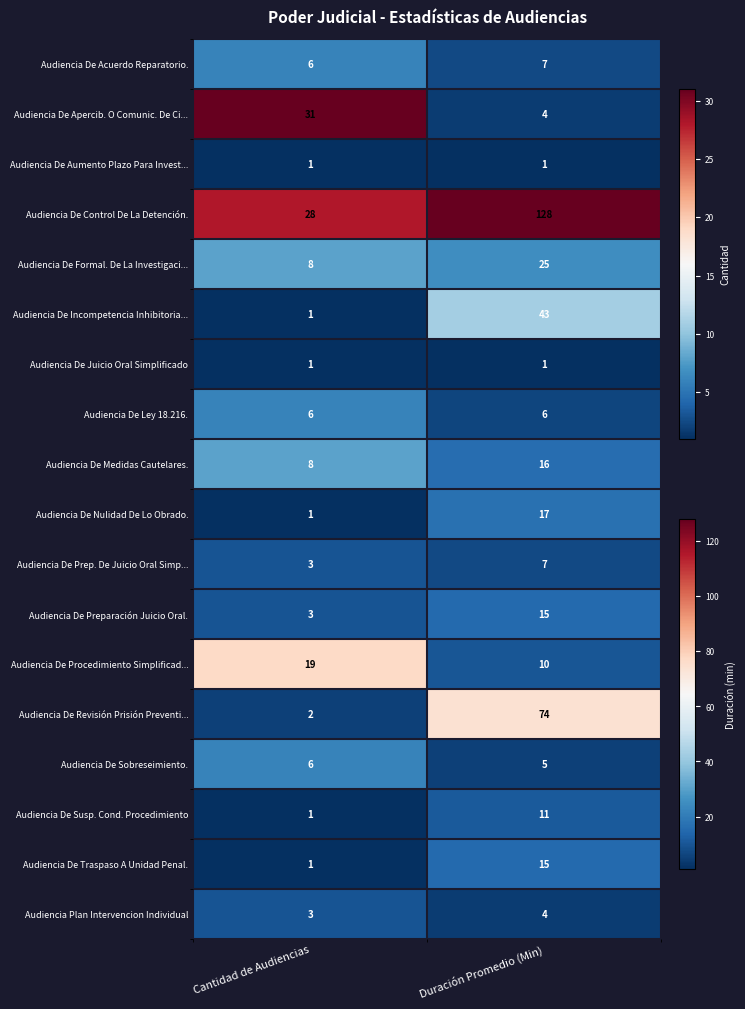

At which label does Audiencia De Procedimiento Simplificad... reach its minimum?

Duración Promedio (Min)